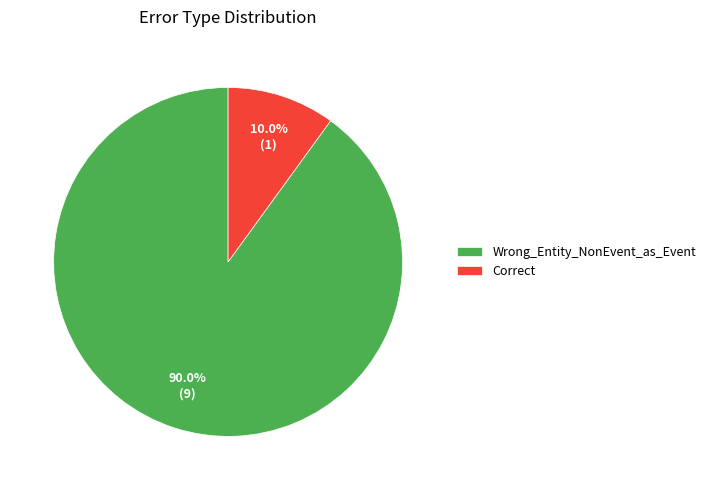

To the nearest percent, what is the combined percentage of Wrong_Entity_NonEvent_as_Event and Correct?

100%